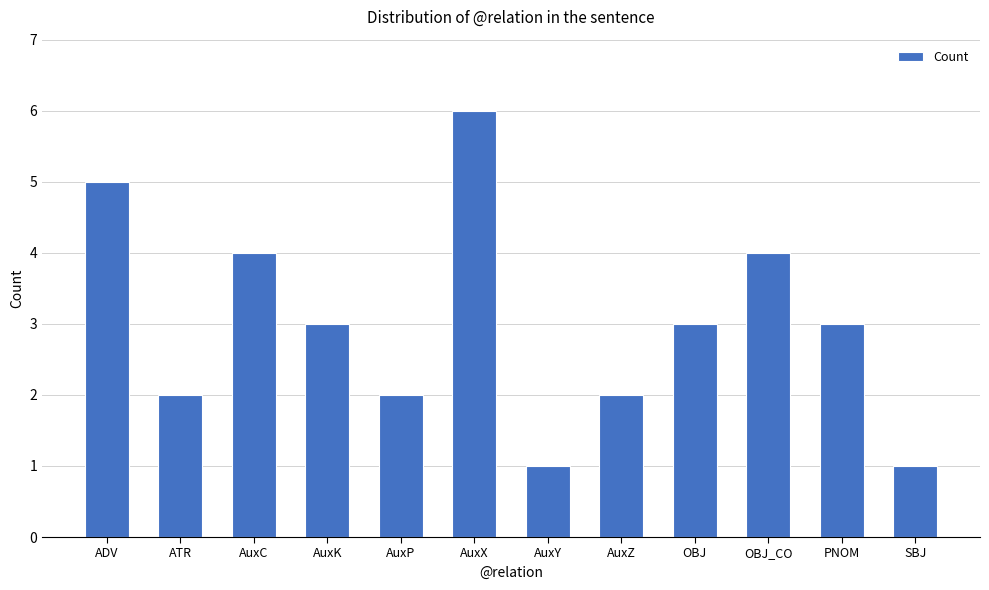

True or false: the data shows 8 at ADV.

False